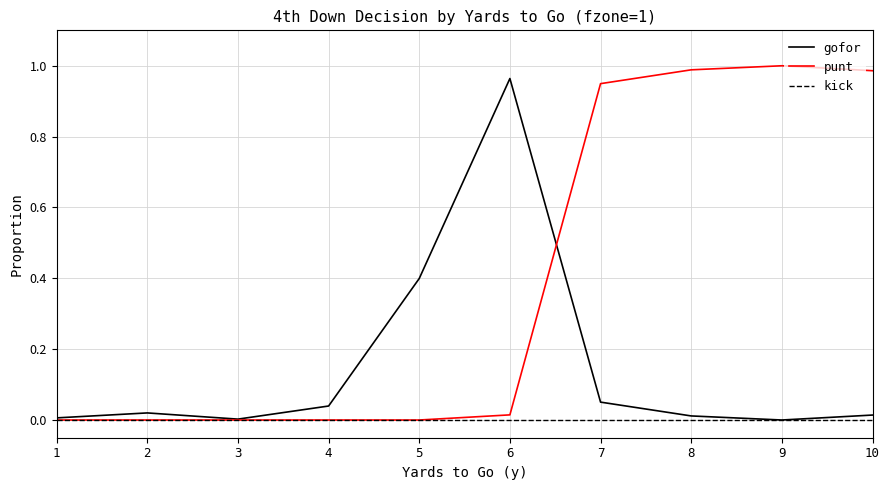

The punt series shows -0.4 at 5. True or false?

False